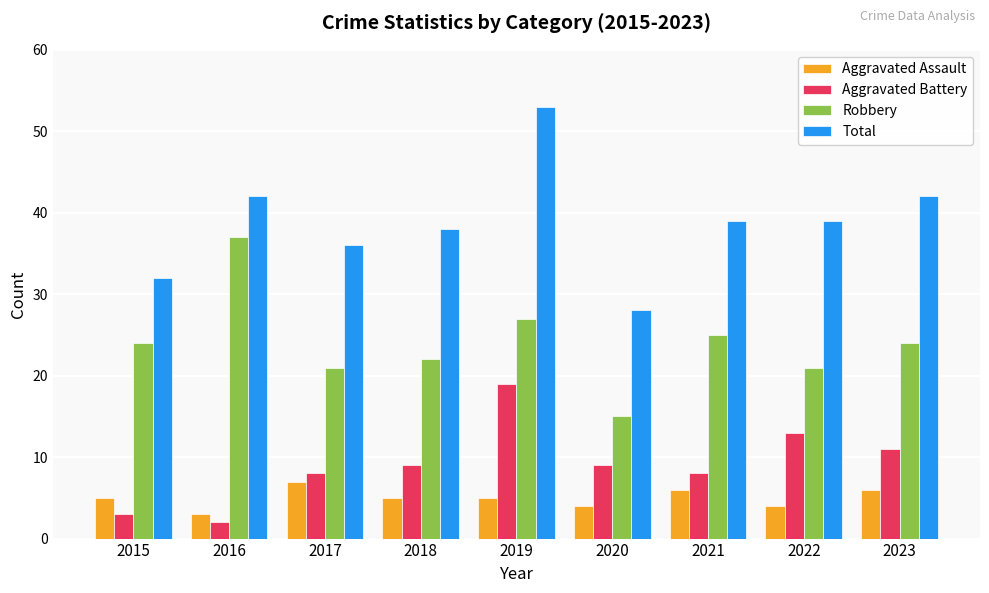

At 2023, list the series in order from largest to smallest.

Total, Robbery, Aggravated Battery, Aggravated Assault